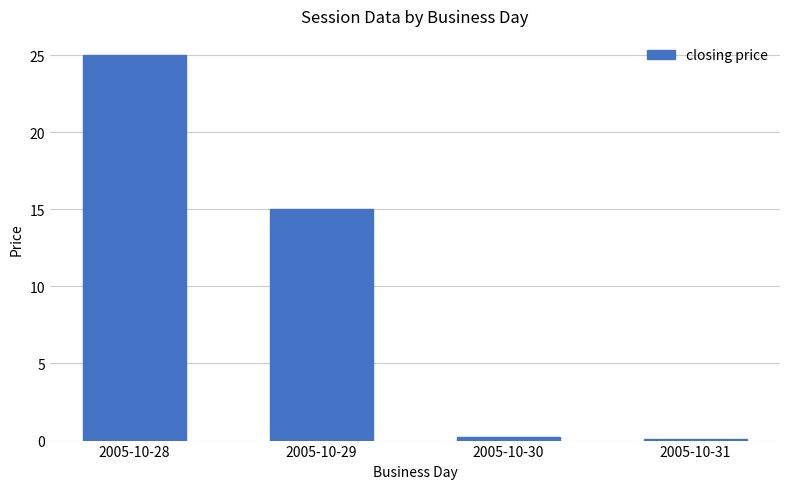

Which category has the highest value across all series?

2005-10-28